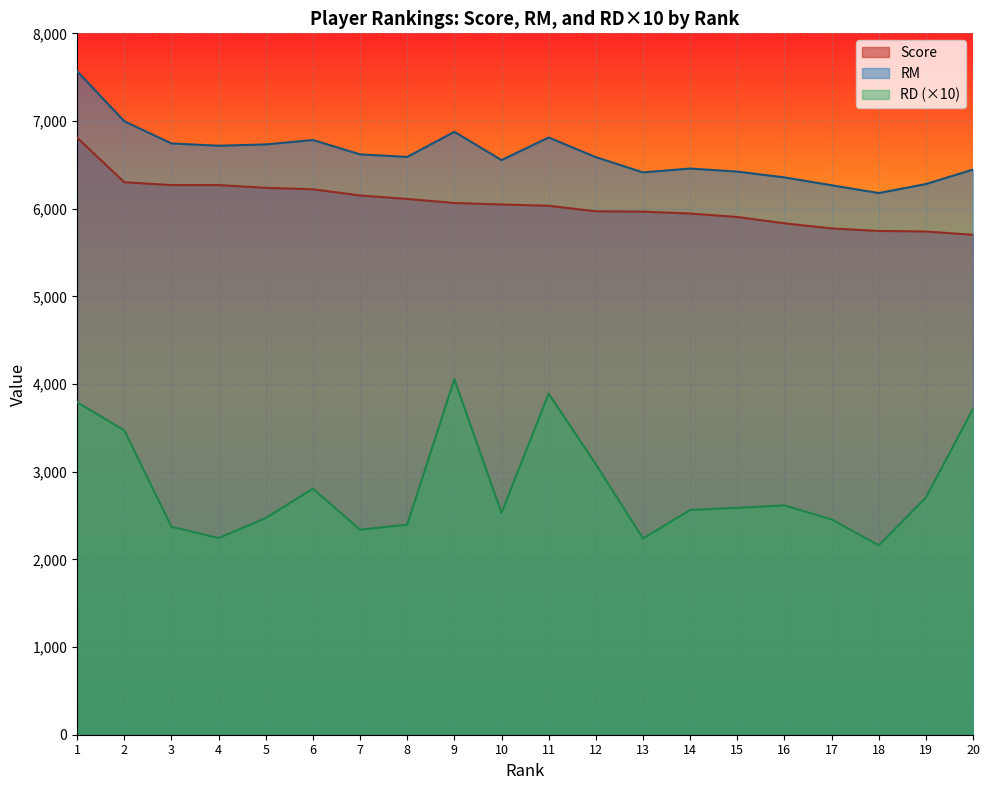

Does the chart display data point markers on the line(s)?

No